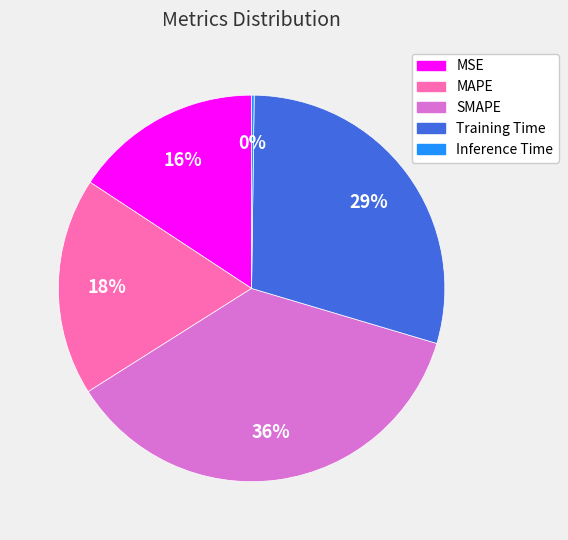

Combined, do Training Time and MAPE account for over 50%?

No